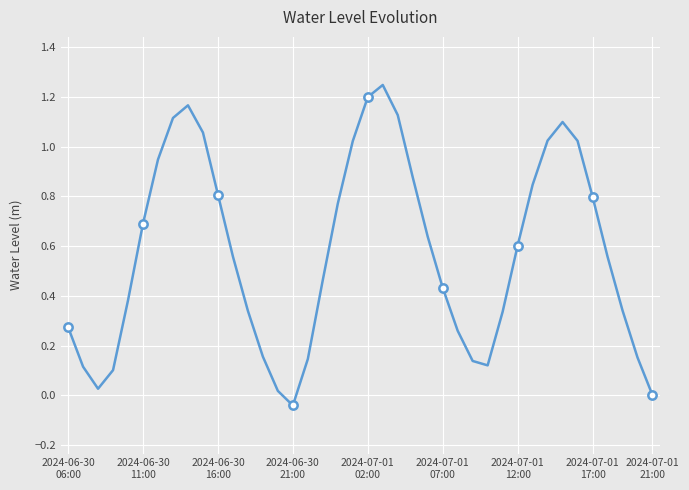

Reading left to right, list all the values displayed in this chart.

0.3	0.1	0.0	0.1	0.4	0.7	0.9	1.1	1.2	1.1	0.8	0.6	0.3	0.2	0.0	-0.0	0.1	0.5	0.8	1.0	1.2	1.2	1.1	0.9	0.6	0.4	0.3	0.1	0.1	0.3	0.6	0.8	1.0	1.1	1.0	0.8	0.6	0.3	0.2	0.0